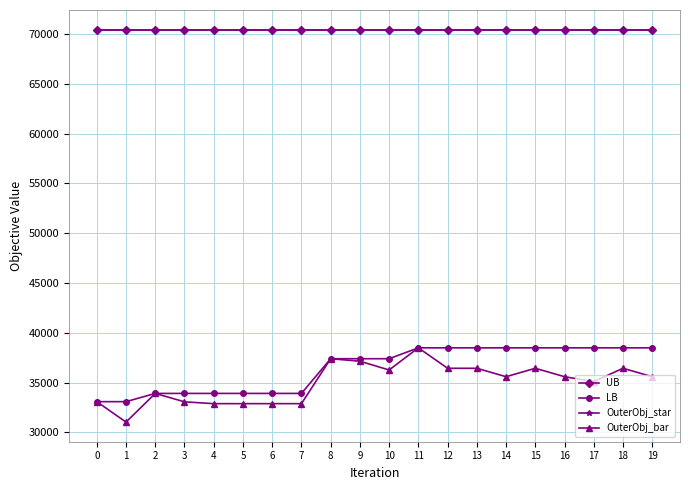

Rank the series at 17 from highest to lowest value.

UB, OuterObj_star, LB, OuterObj_bar